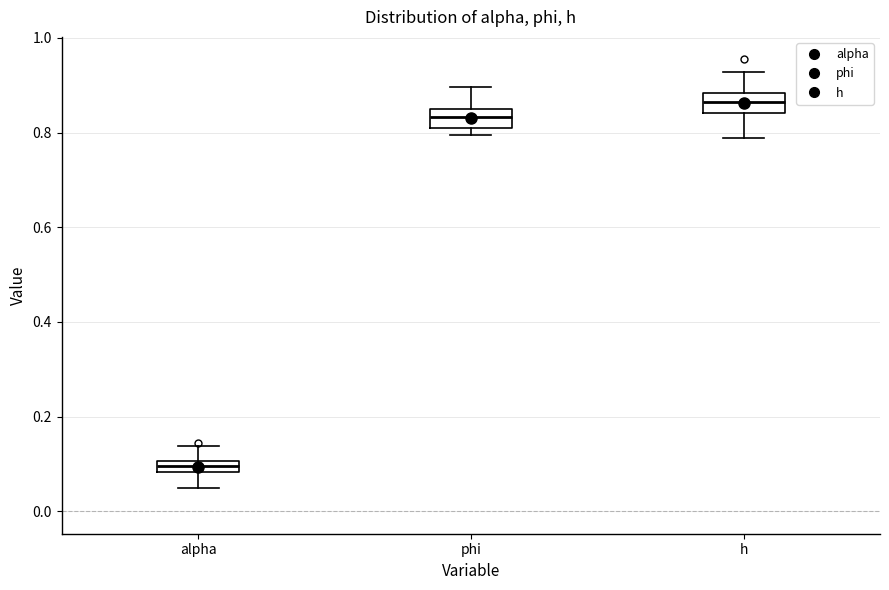

Which box's median line is the lowest?

alpha